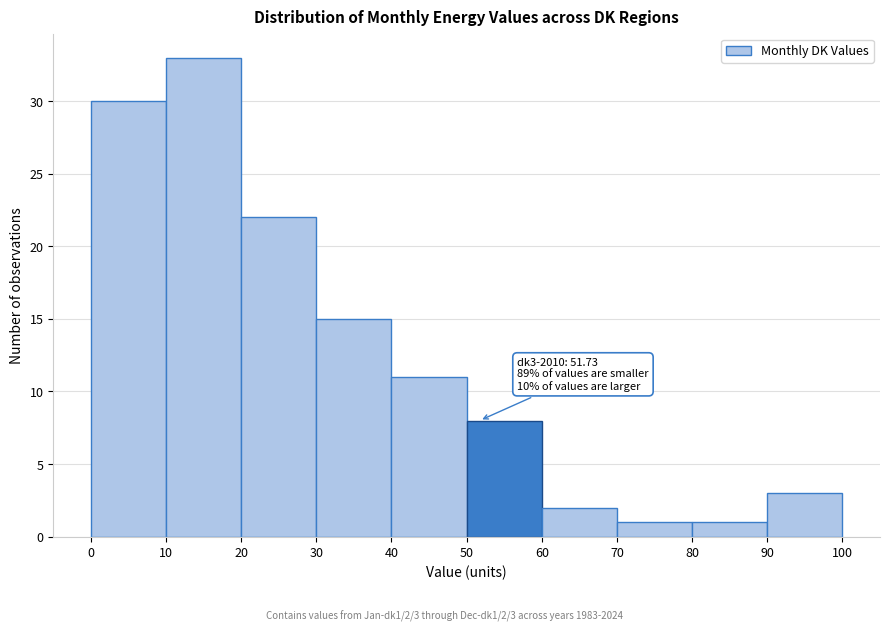

Which range on the x-axis has the tallest bar?

10 to 20